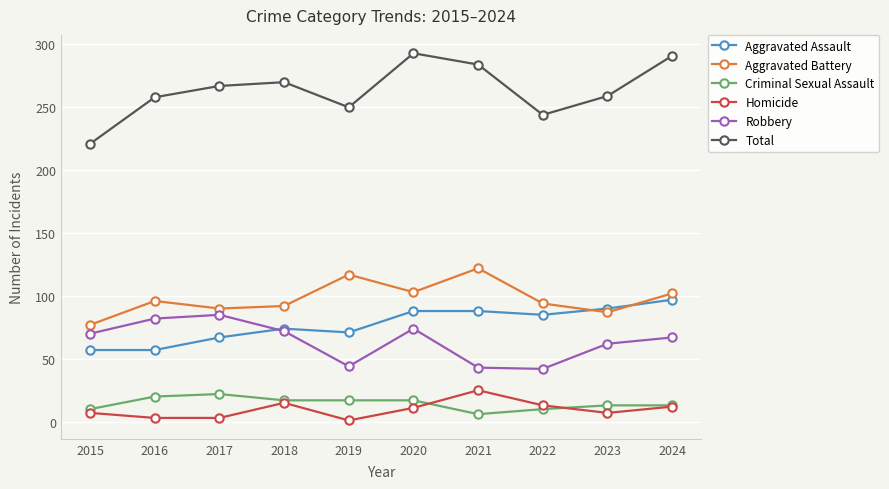

Which series has the largest total across all categories?

Total